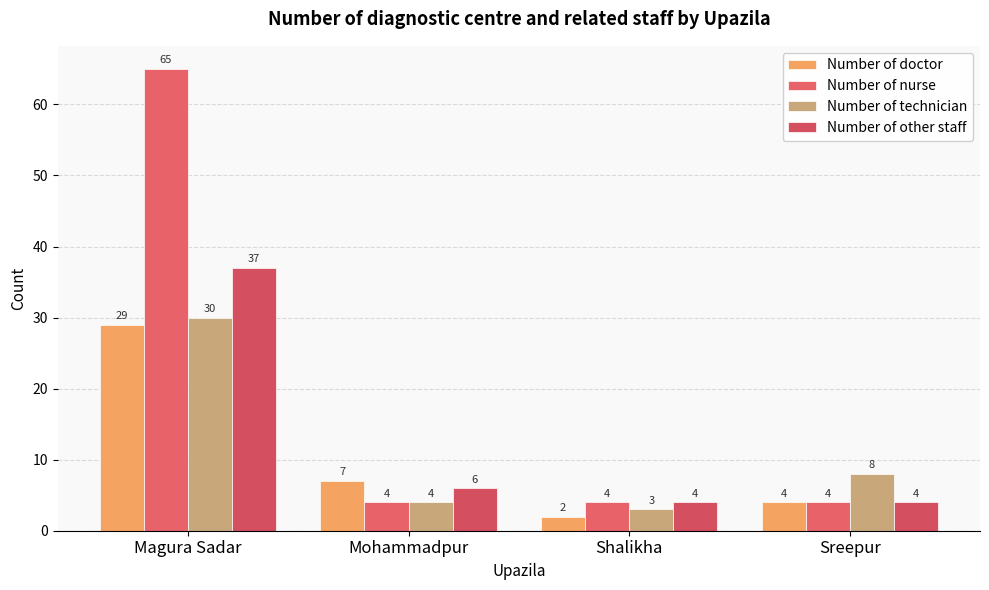

Is the value of Number of nurse at Magura Sadar greater than the value of Number of other staff at Mohammadpur?

Yes